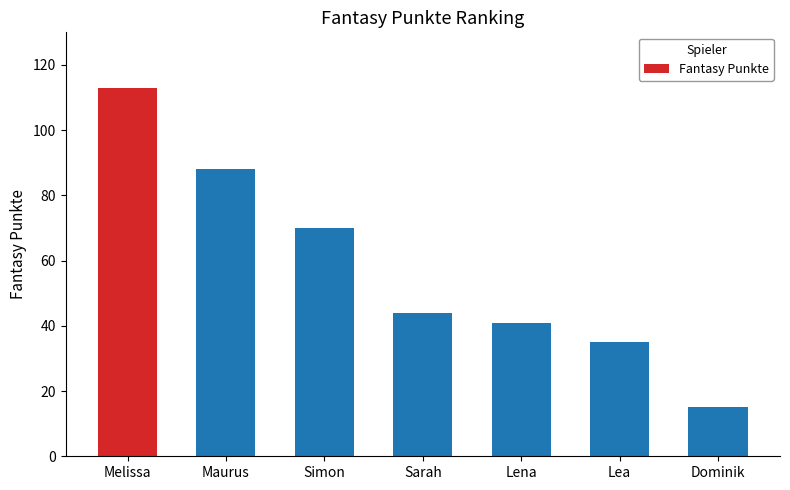

What is the sum of all values?

406